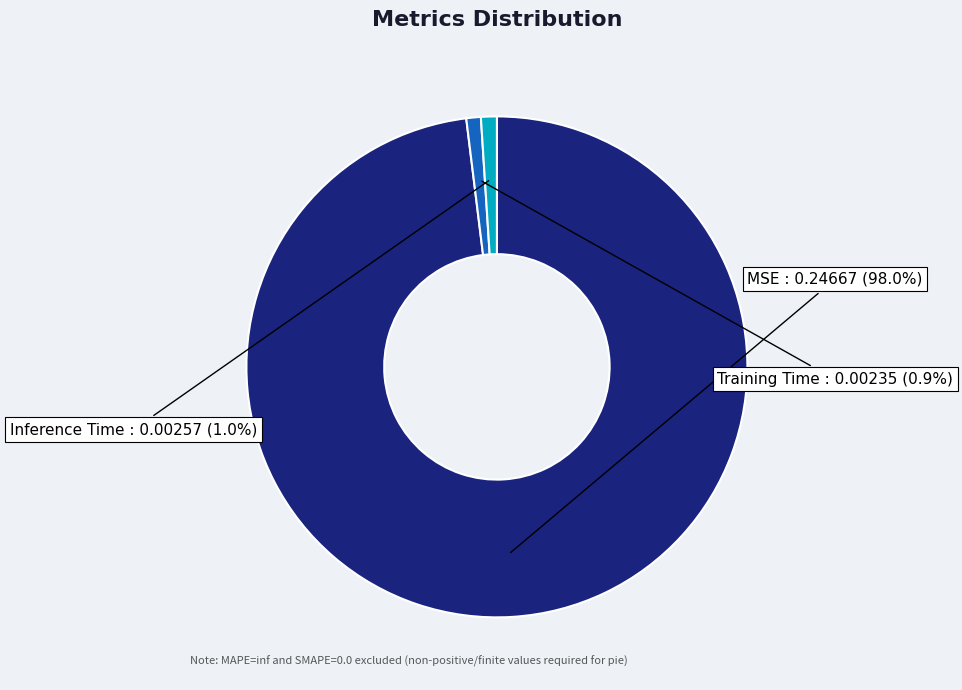

Does any single category account for the majority?

Yes